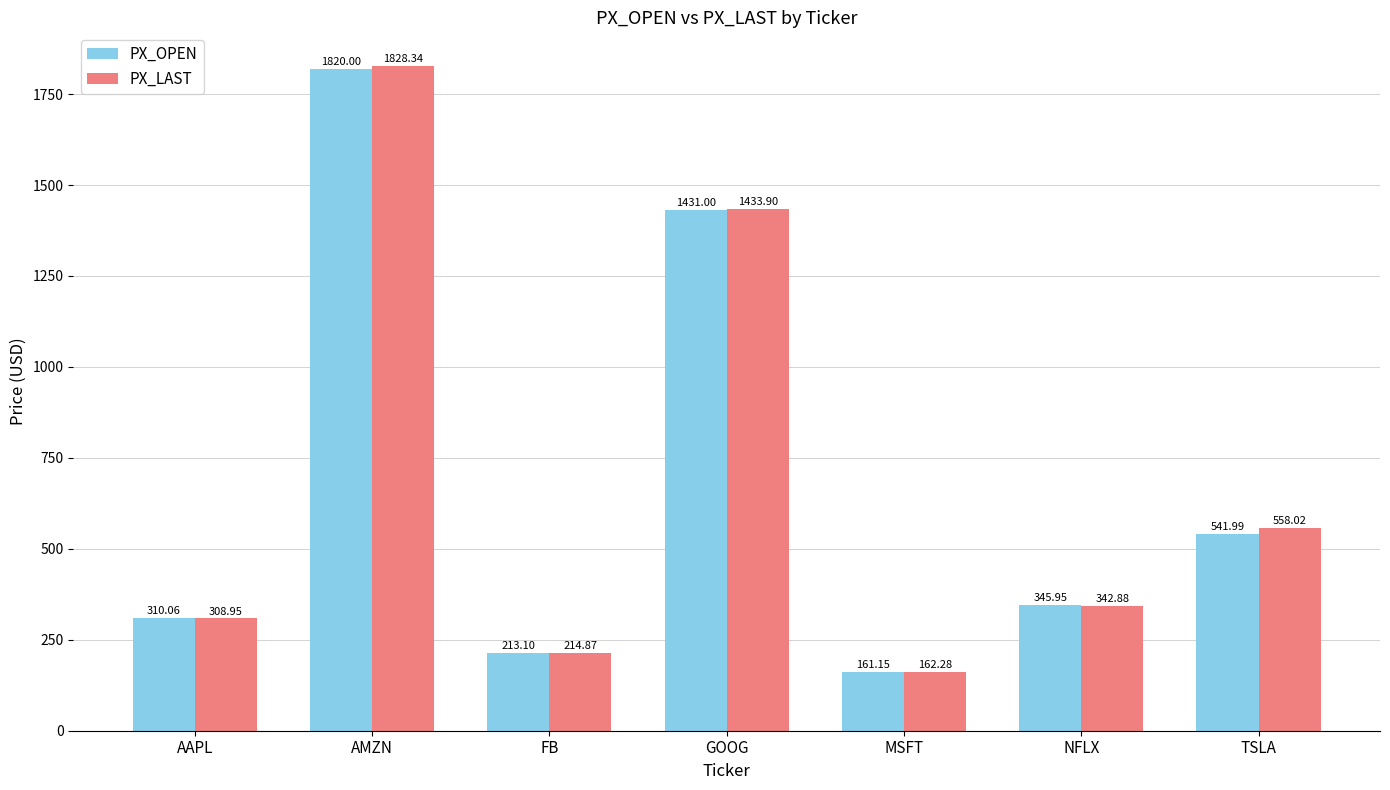

What is the approximate value of PX_OPEN at AAPL?

310.1